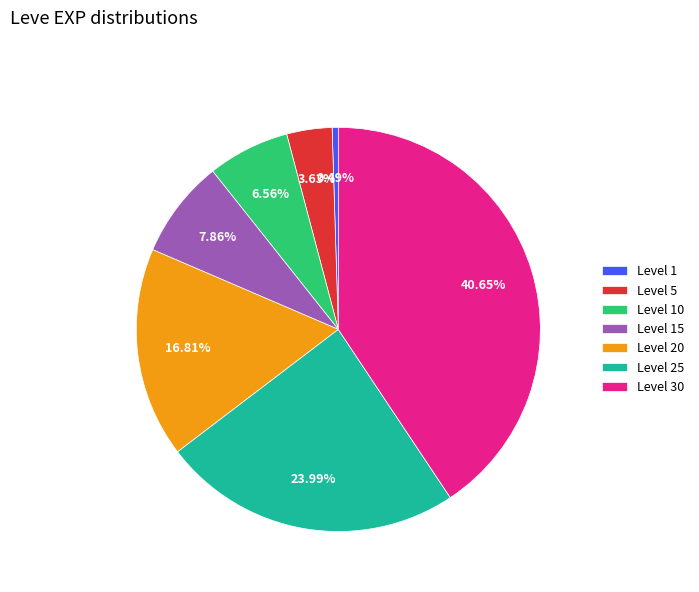

How many slices are in this pie chart?

7